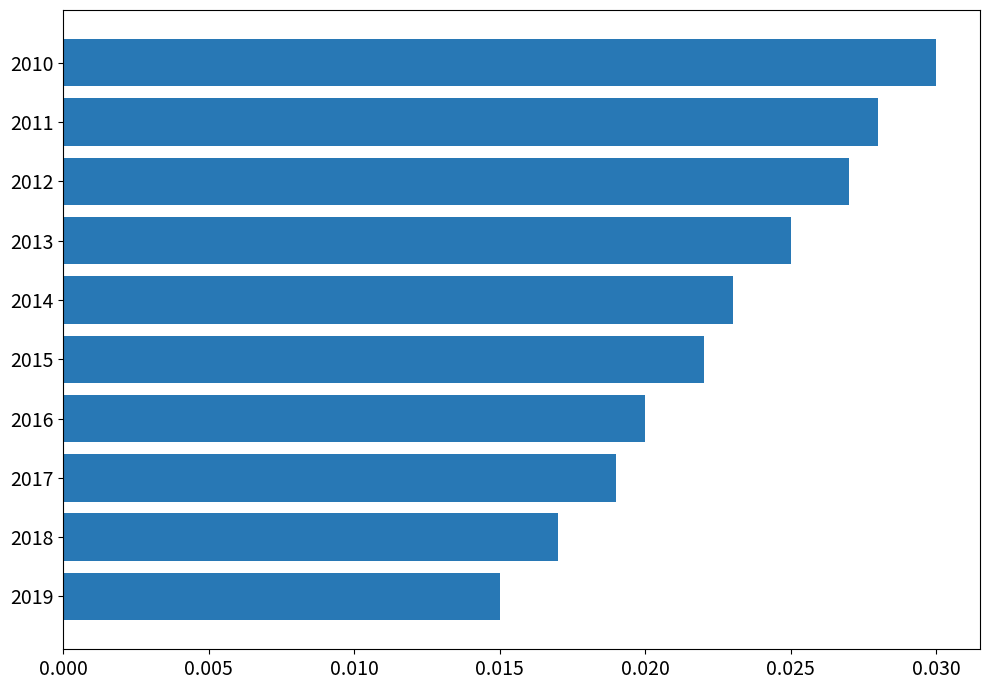

List the labels in order of value, largest first.

2010, 2011, 2012, 2013, 2014, 2015, 2016, 2017, 2018, 2019